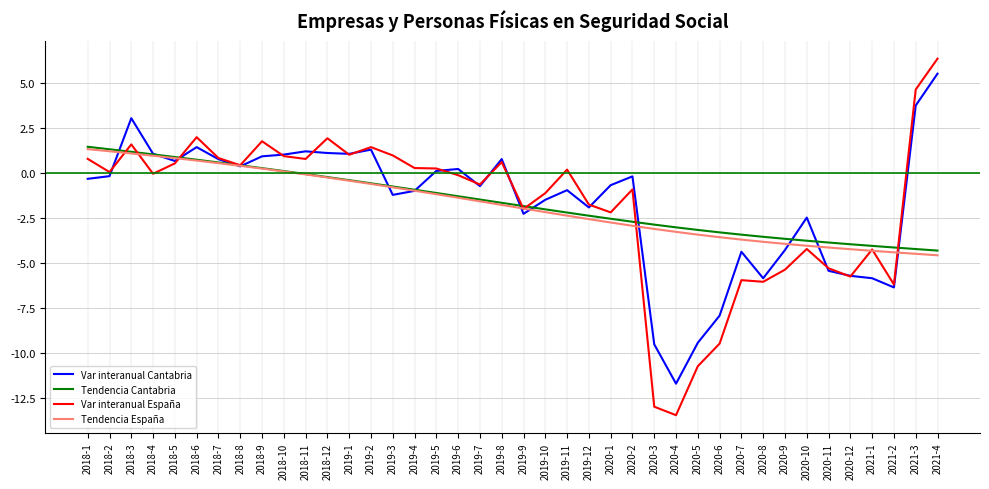

Where does the Var interanual España series first go above 0?

2018-1